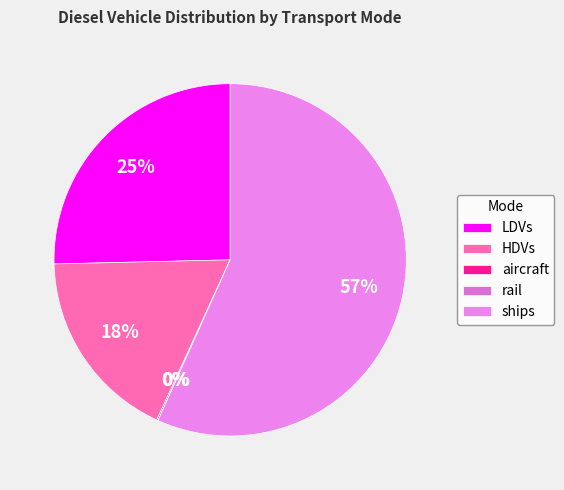

Which slice is the largest?

ships